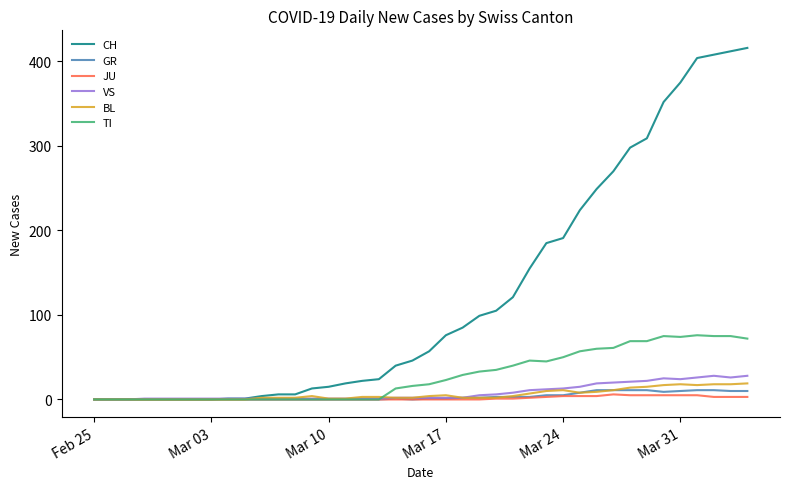

List the series in order of their peak value, highest first.

CH, TI, VS, BL, GR, JU